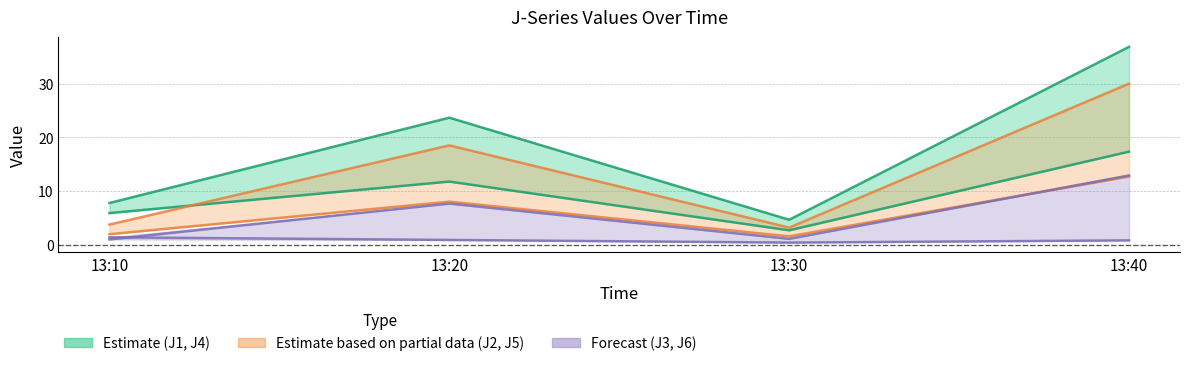

At which category does J2 reach its first local peak?

13:20